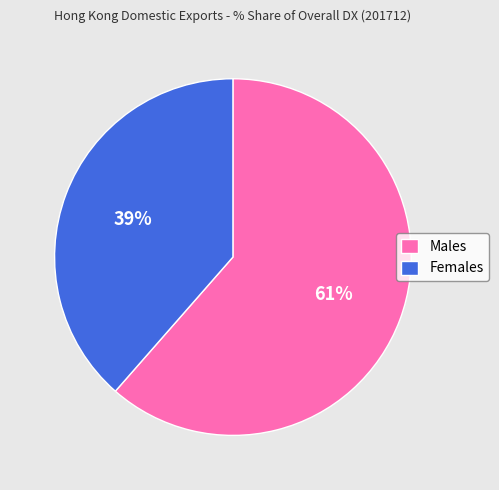

Is there a majority slice in this chart?

Yes